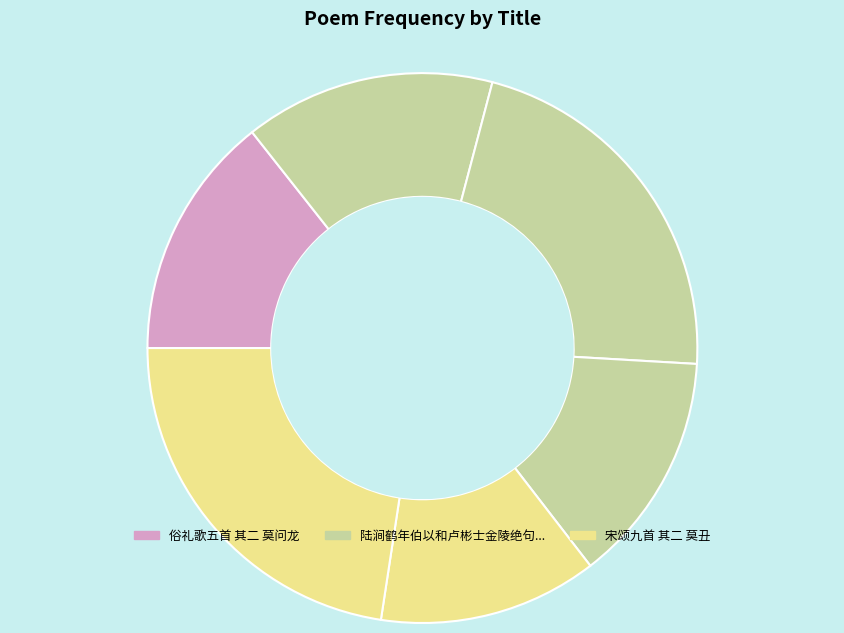

Count the number of slices in the pie.

6